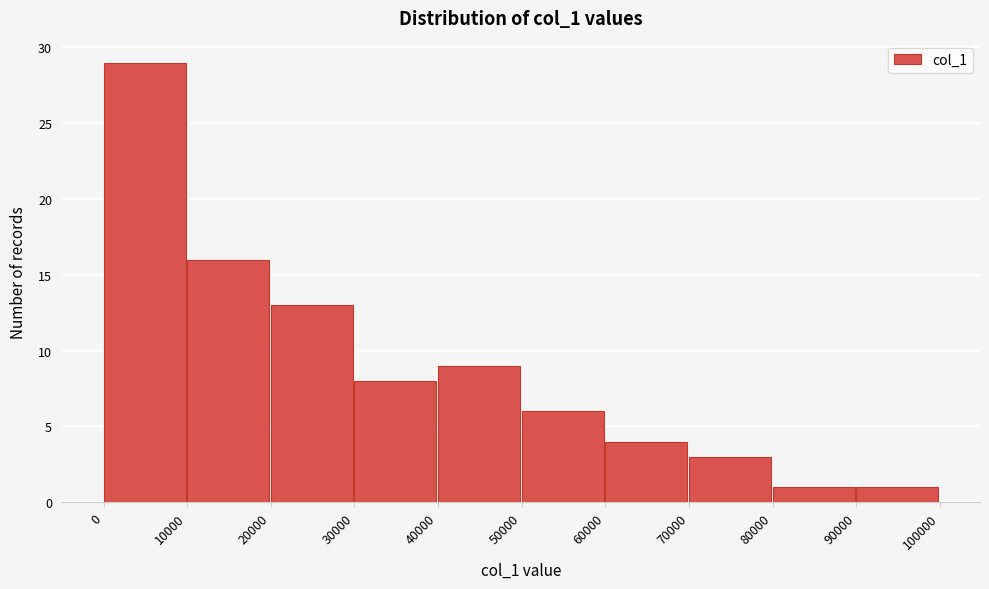

Which range on the x-axis has the tallest bar?

0 to 10000